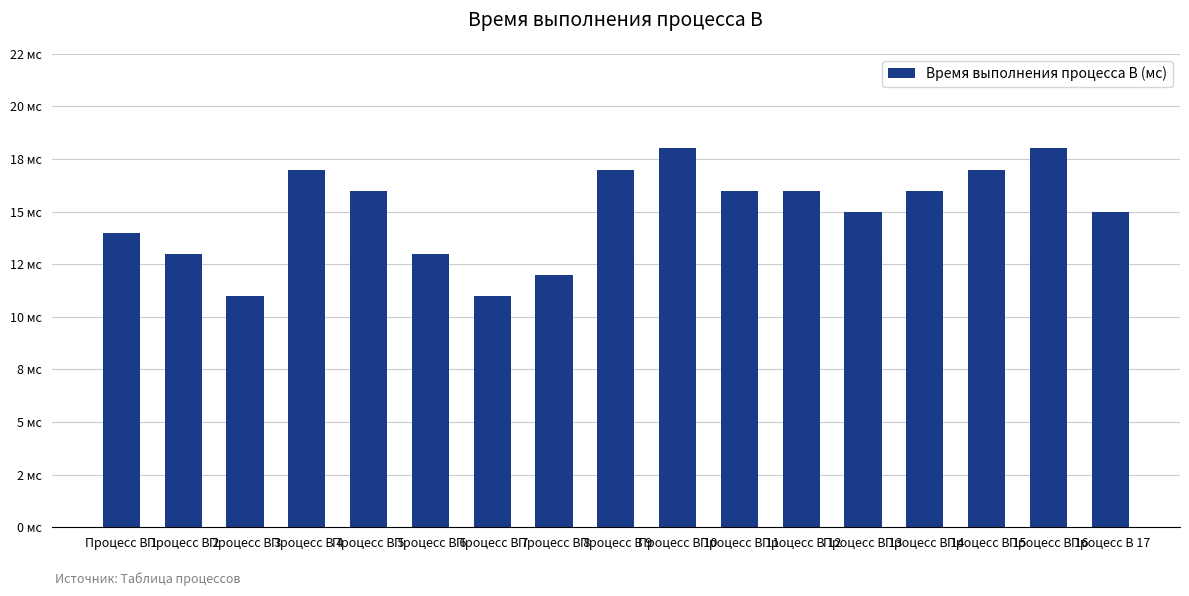

How many bars are there in total?

17